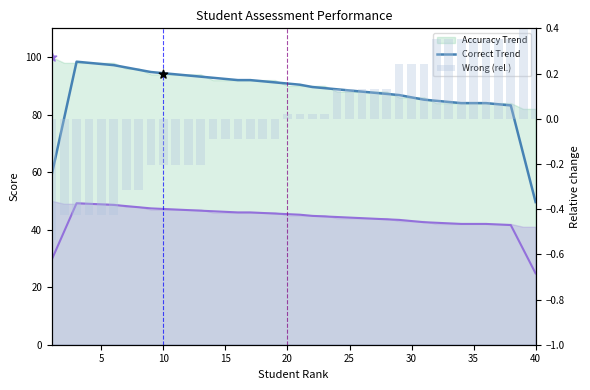

At how many categories does at least one series exceed 42?

40